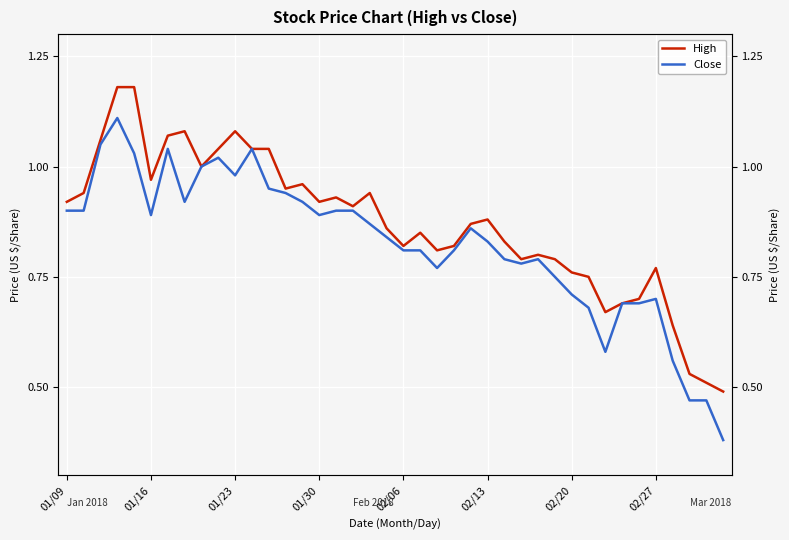

True or false: High and Close intersect in this chart.

False